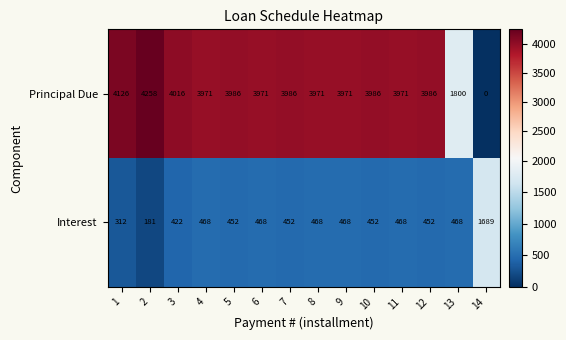

How many values in the Interest series are below 468?

7